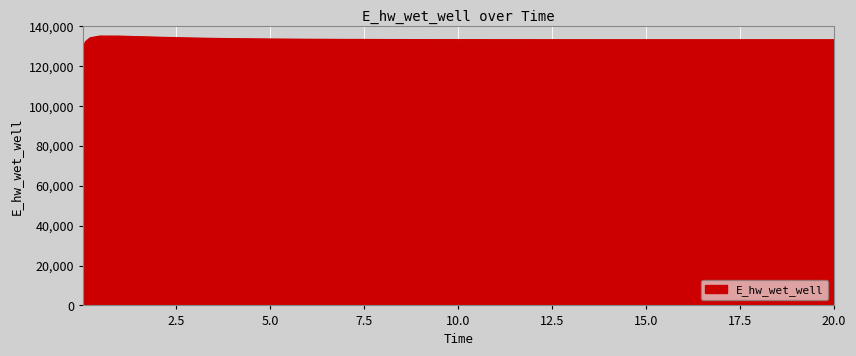

What is the difference between the maximum and minimum values?

5896.6